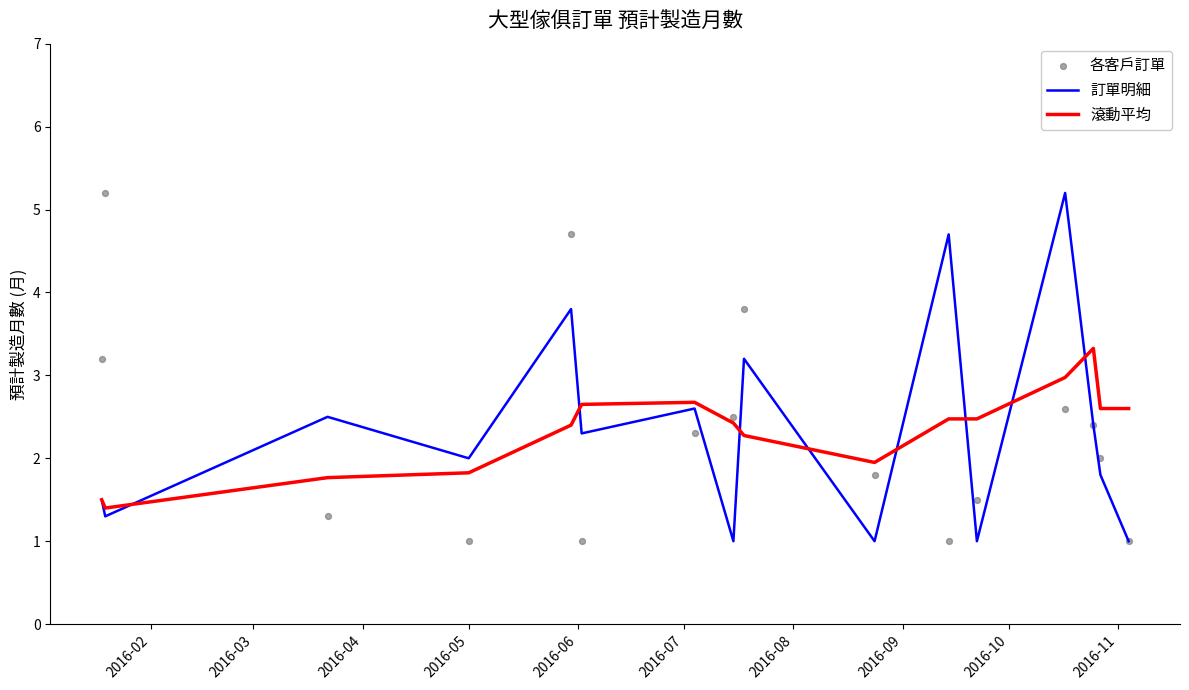

Which series reaches the minimum Y coordinate?

訂單明細